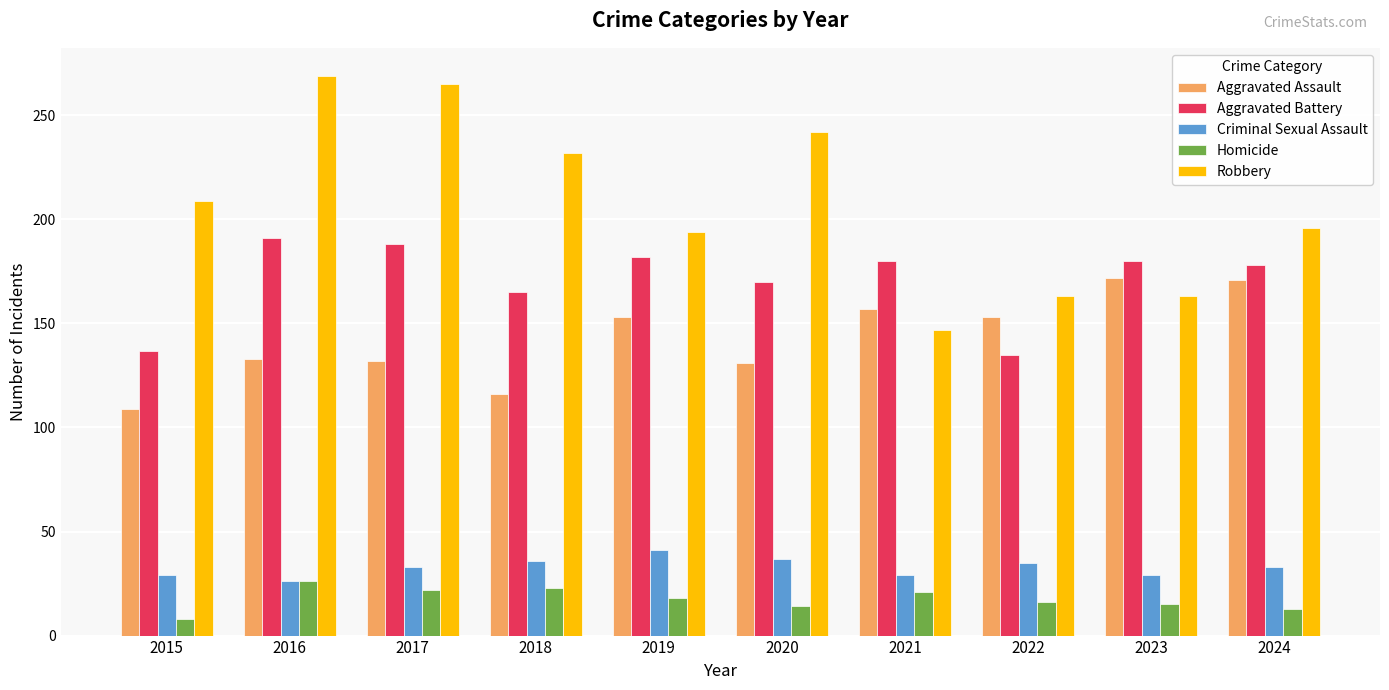

Where does the Homicide series first go above 18?

2016